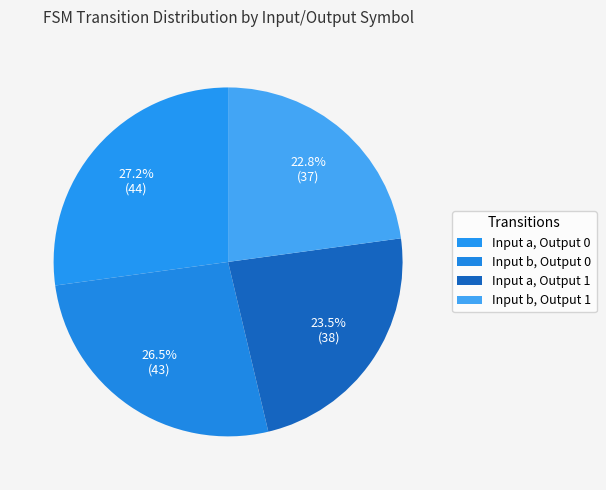

How many slices are in this pie chart?

4